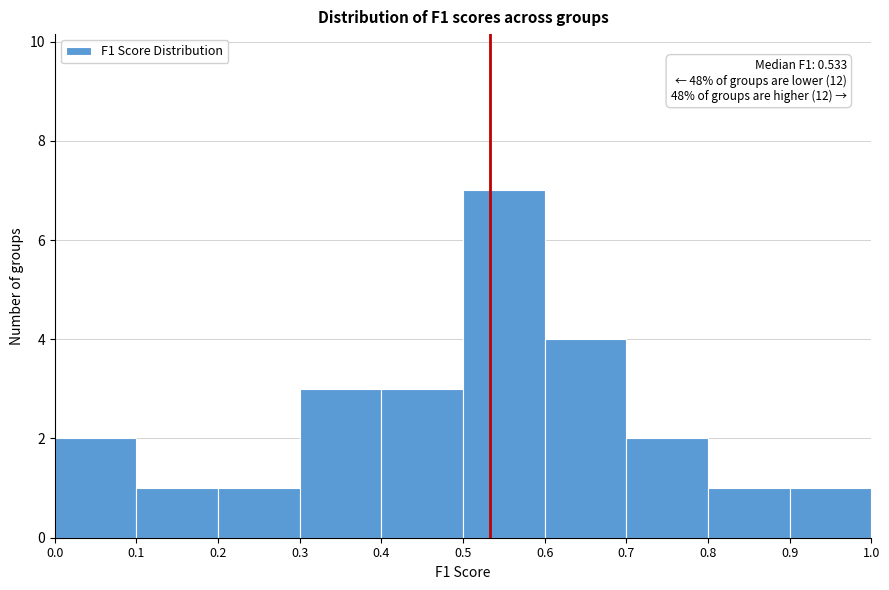

Which range on the x-axis has the tallest bar?

0.5 to 0.6